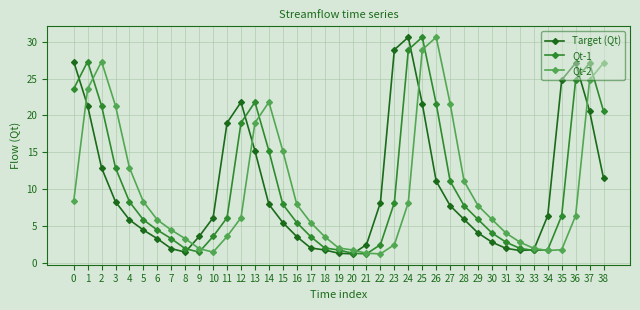

How many lines are shown in the chart?

3